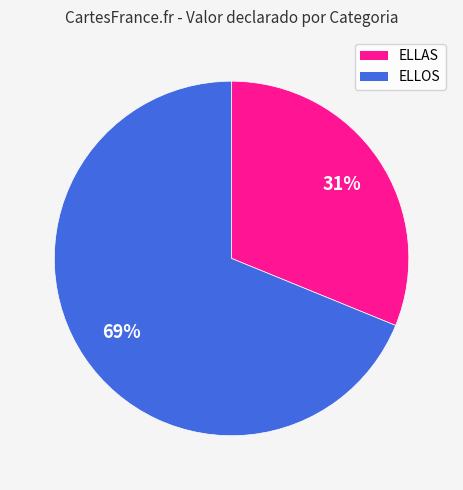

To the nearest percent, what percentage of the pie is ELLAS?

31%